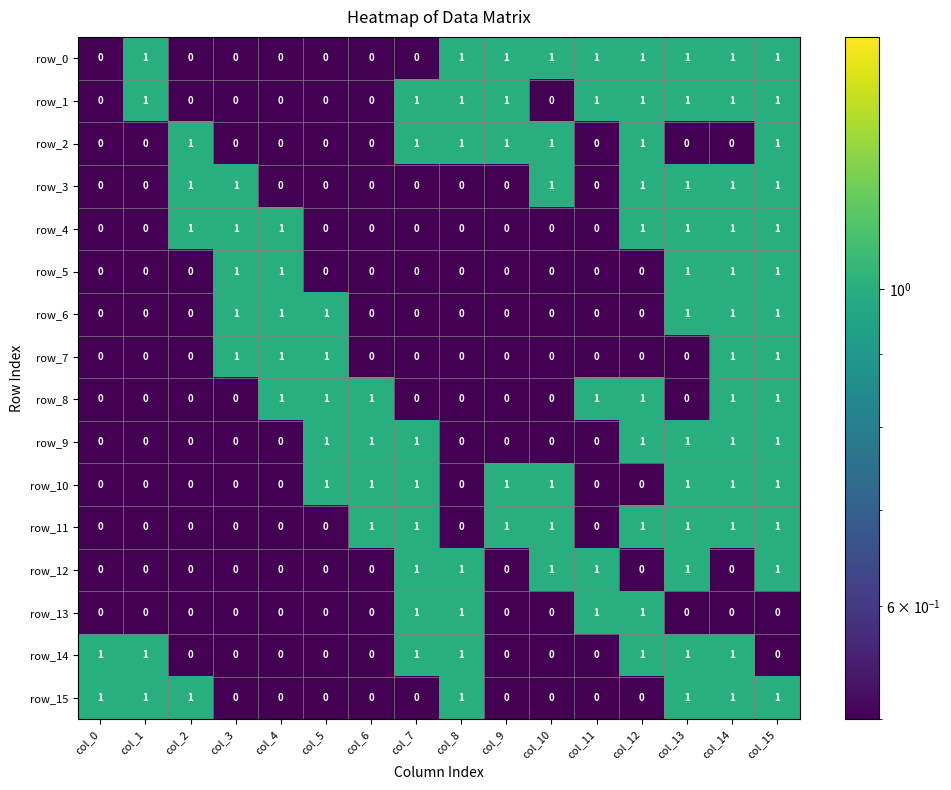

The row_12 series shows 0 at col_2. True or false?

True